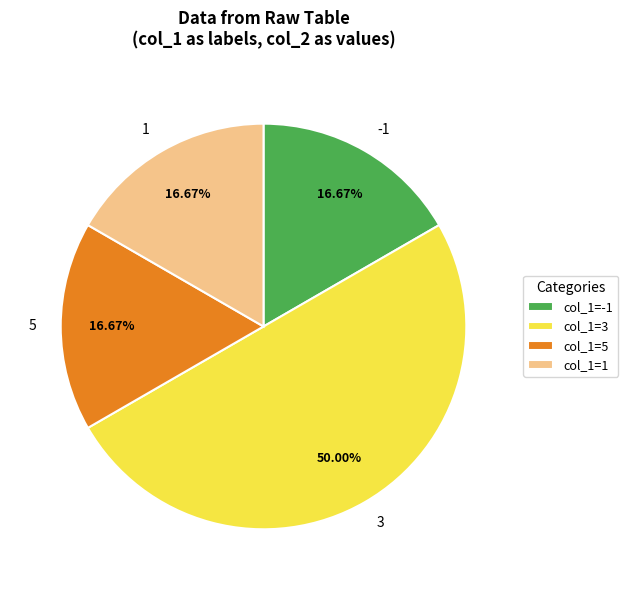

How many slices are in this pie chart?

4